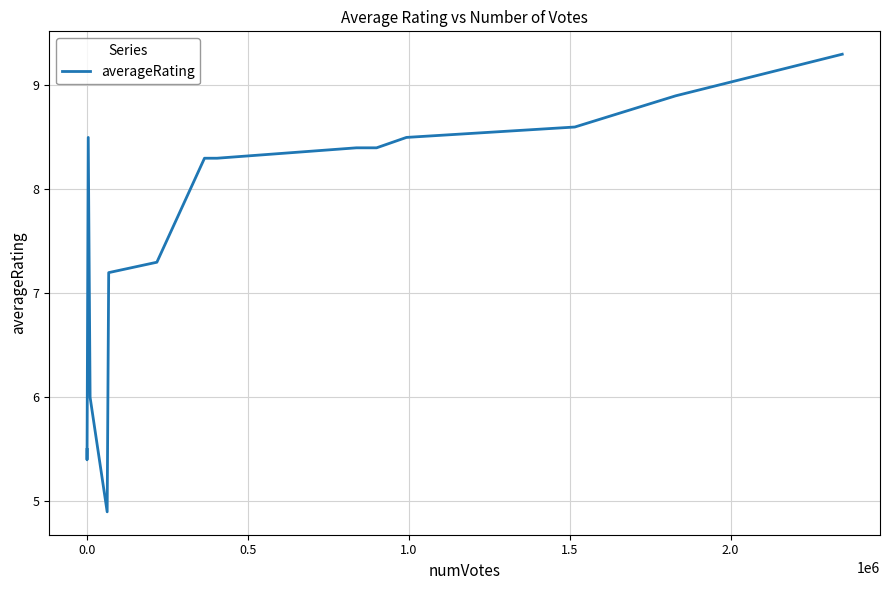

What is the greatest value displayed?

9.3